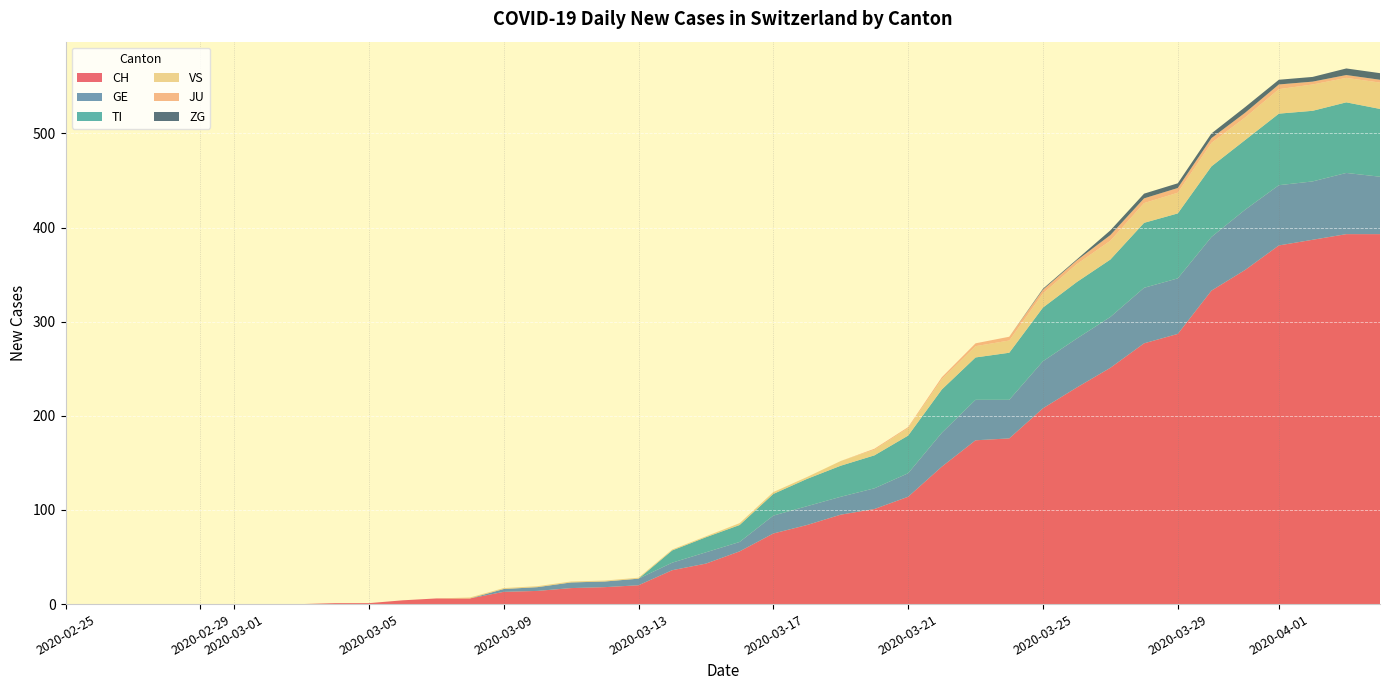

Reading left to right, extract all data points from this chart.

CH: 2020-02-25=0	2020-02-26=0	2020-02-27=0	2020-02-28=0	2020-02-29=0	2020-03-01=0	2020-03-02=0	2020-03-03=0	2020-03-04=1	2020-03-05=1	2020-03-06=4	2020-03-07=6	2020-03-08=6	2020-03-09=13	2020-03-10=14	2020-03-11=17	2020-03-12=18	2020-03-13=20	2020-03-14=36	2020-03-15=43	2020-03-16=56	2020-03-17=75	2020-03-18=84	2020-03-19=95	2020-03-20=101	2020-03-21=114	2020-03-22=146	2020-03-23=174	2020-03-24=176	2020-03-25=208	2020-03-26=230	2020-03-27=251	2020-03-28=277	2020-03-29=287	2020-03-30=333	2020-03-31=355	2020-04-01=381	2020-04-02=387	2020-04-03=393	2020-04-04=393
GE: 2020-02-25=0	2020-02-26=0	2020-02-27=0	2020-02-28=0	2020-02-29=0	2020-03-01=0	2020-03-02=0	2020-03-03=0	2020-03-04=0	2020-03-05=0	2020-03-06=0	2020-03-07=0	2020-03-08=0	2020-03-09=3	2020-03-10=4	2020-03-11=6	2020-03-12=6	2020-03-13=7	2020-03-14=8	2020-03-15=12	2020-03-16=10	2020-03-17=19	2020-03-18=20	2020-03-19=19	2020-03-20=22	2020-03-21=25	2020-03-22=36	2020-03-23=43	2020-03-24=41	2020-03-25=50	2020-03-26=52	2020-03-27=54	2020-03-28=59	2020-03-29=59	2020-03-30=57	2020-03-31=64	2020-04-01=64	2020-04-02=62	2020-04-03=65	2020-04-04=61
TI: 2020-02-25=0	2020-02-26=0	2020-02-27=0	2020-02-28=0	2020-02-29=0	2020-03-01=0	2020-03-02=0	2020-03-03=0	2020-03-04=0	2020-03-05=0	2020-03-06=0	2020-03-07=0	2020-03-08=0	2020-03-09=0	2020-03-10=0	2020-03-11=0	2020-03-12=0	2020-03-13=0	2020-03-14=13	2020-03-15=16	2020-03-16=18	2020-03-17=23	2020-03-18=29	2020-03-19=33	2020-03-20=35	2020-03-21=40	2020-03-22=46	2020-03-23=45	2020-03-24=50	2020-03-25=57	2020-03-26=60	2020-03-27=61	2020-03-28=69	2020-03-29=69	2020-03-30=75	2020-03-31=74	2020-04-01=76	2020-04-02=75	2020-04-03=75	2020-04-04=72
VS: 2020-02-25=0	2020-02-26=0	2020-02-27=0	2020-02-28=0	2020-02-29=0	2020-03-01=0	2020-03-02=0	2020-03-03=0	2020-03-04=0	2020-03-05=0	2020-03-06=0	2020-03-07=0	2020-03-08=1	2020-03-09=1	2020-03-10=1	2020-03-11=1	2020-03-12=1	2020-03-13=1	2020-03-14=1	2020-03-15=1	2020-03-16=2	2020-03-17=2	2020-03-18=2	2020-03-19=5	2020-03-20=6	2020-03-21=8	2020-03-22=11	2020-03-23=12	2020-03-24=13	2020-03-25=15	2020-03-26=19	2020-03-27=20	2020-03-28=21	2020-03-29=22	2020-03-30=25	2020-03-31=24	2020-04-01=26	2020-04-02=28	2020-04-03=26	2020-04-04=28
JU: 2020-02-25=0	2020-02-26=0	2020-02-27=0	2020-02-28=0	2020-02-29=0	2020-03-01=0	2020-03-02=0	2020-03-03=0	2020-03-04=0	2020-03-05=0	2020-03-06=0	2020-03-07=0	2020-03-08=0	2020-03-09=0	2020-03-10=0	2020-03-11=0	2020-03-12=0	2020-03-13=0	2020-03-14=0	2020-03-15=0	2020-03-16=0	2020-03-17=0	2020-03-18=0	2020-03-19=0	2020-03-20=1	2020-03-21=1	2020-03-22=2	2020-03-23=3	2020-03-24=4	2020-03-25=4	2020-03-26=4	2020-03-27=6	2020-03-28=5	2020-03-29=5	2020-03-30=5	2020-03-31=5	2020-04-01=5	2020-04-02=3	2020-04-03=3	2020-04-04=3
ZG: 2020-02-25=0	2020-02-26=0	2020-02-27=0	2020-02-28=0	2020-02-29=0	2020-03-01=0	2020-03-02=0	2020-03-03=0	2020-03-04=0	2020-03-05=0	2020-03-06=0	2020-03-07=0	2020-03-08=0	2020-03-09=0	2020-03-10=0	2020-03-11=0	2020-03-12=0	2020-03-13=0	2020-03-14=0	2020-03-15=0	2020-03-16=0	2020-03-17=0	2020-03-18=0	2020-03-19=0	2020-03-20=0	2020-03-21=0	2020-03-22=0	2020-03-23=0	2020-03-24=0	2020-03-25=1	2020-03-26=1	2020-03-27=5	2020-03-28=5	2020-03-29=5	2020-03-30=5	2020-03-31=6	2020-04-01=5	2020-04-02=5	2020-04-03=7	2020-04-04=7